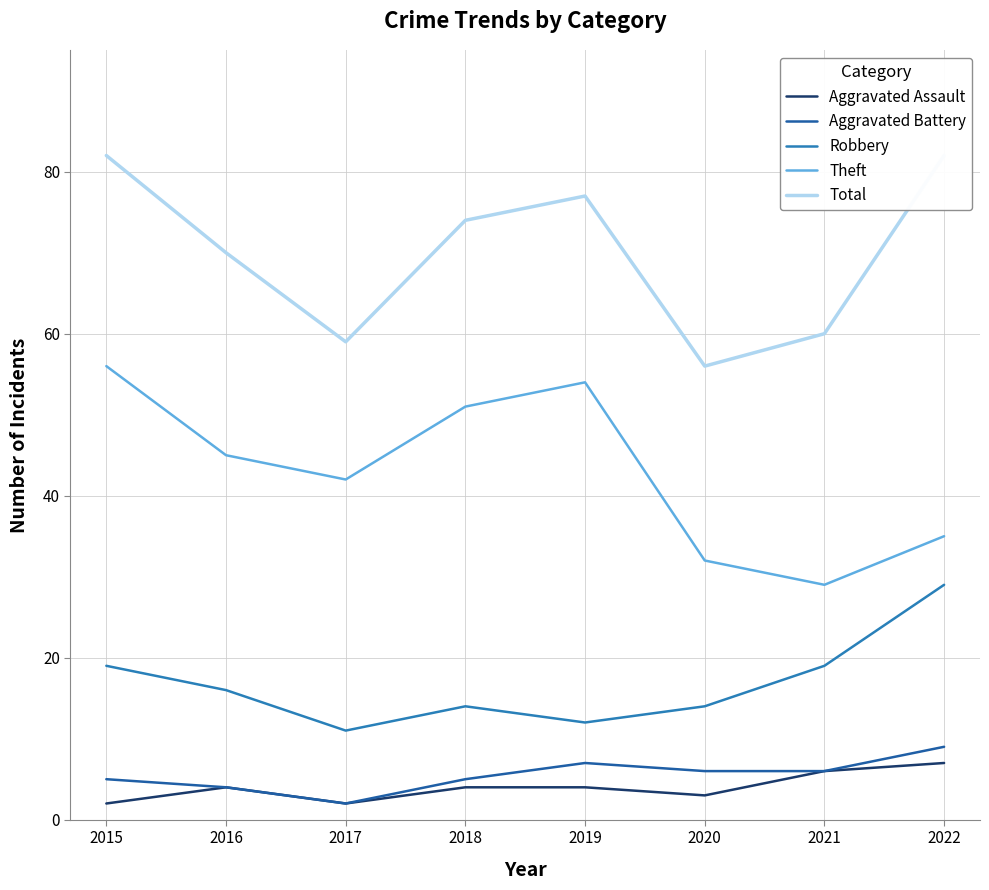

The Theft series shows 30 at 2016. True or false?

False